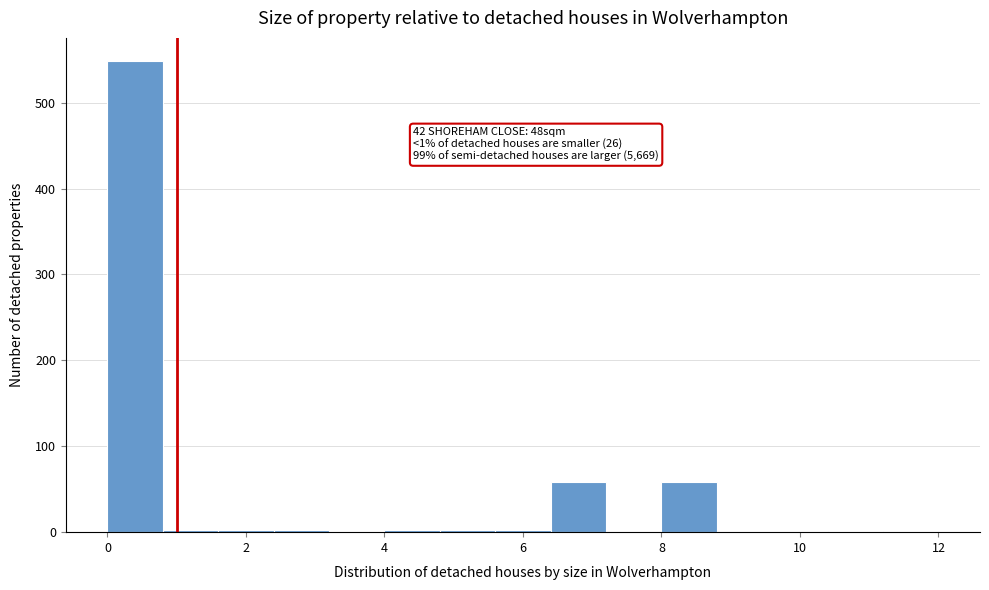

Which range on the x-axis has the tallest bar?

0.0 to 0.8